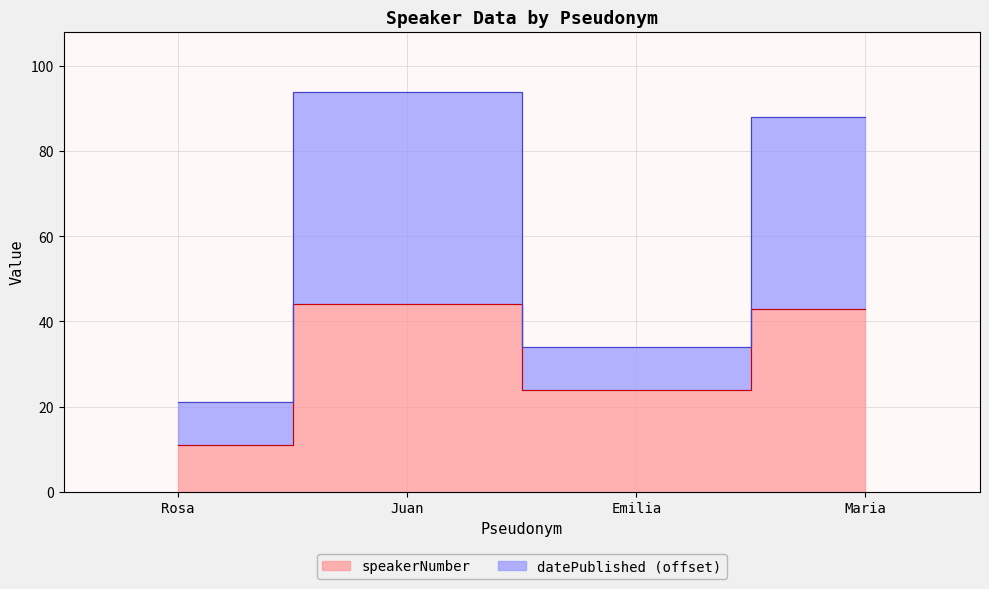

Rank the series at Maria from lowest to highest value.

speakerNumber, datePublished